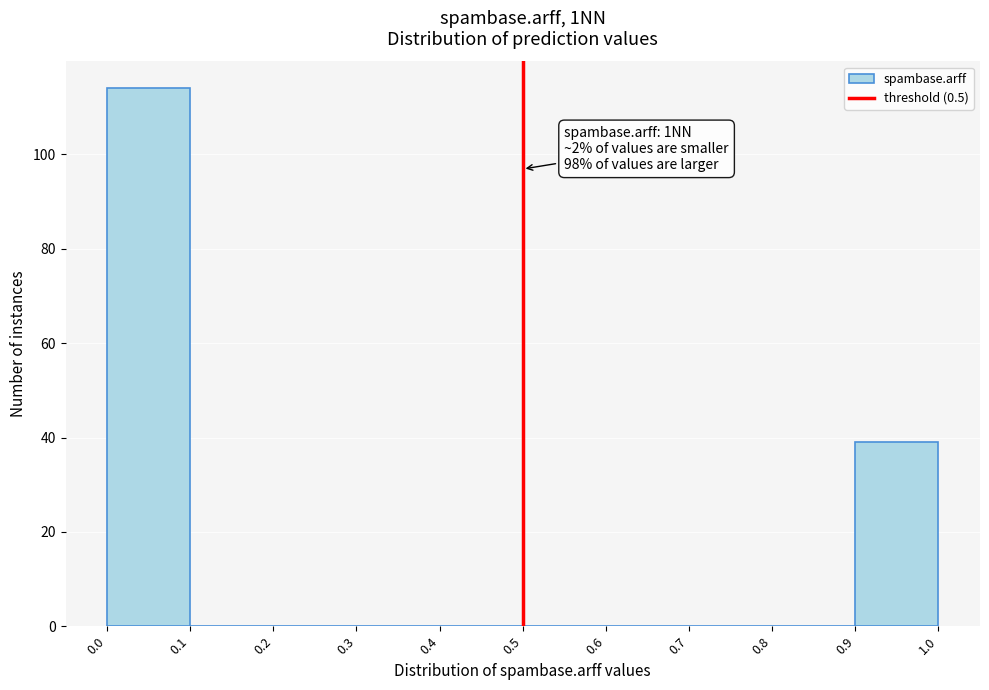

Which range on the x-axis has the tallest bar?

0.0 to 0.1